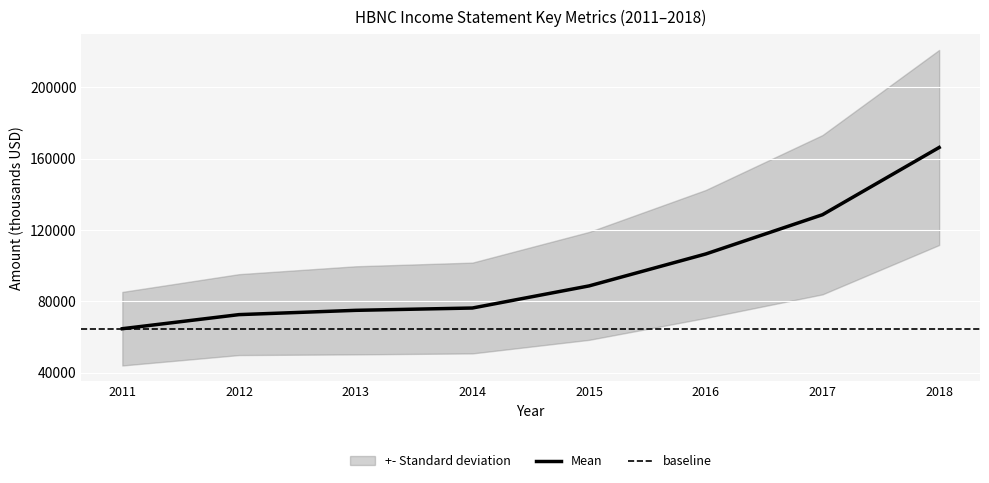

The value of Mean at 2015 is 124041. True or false?

False